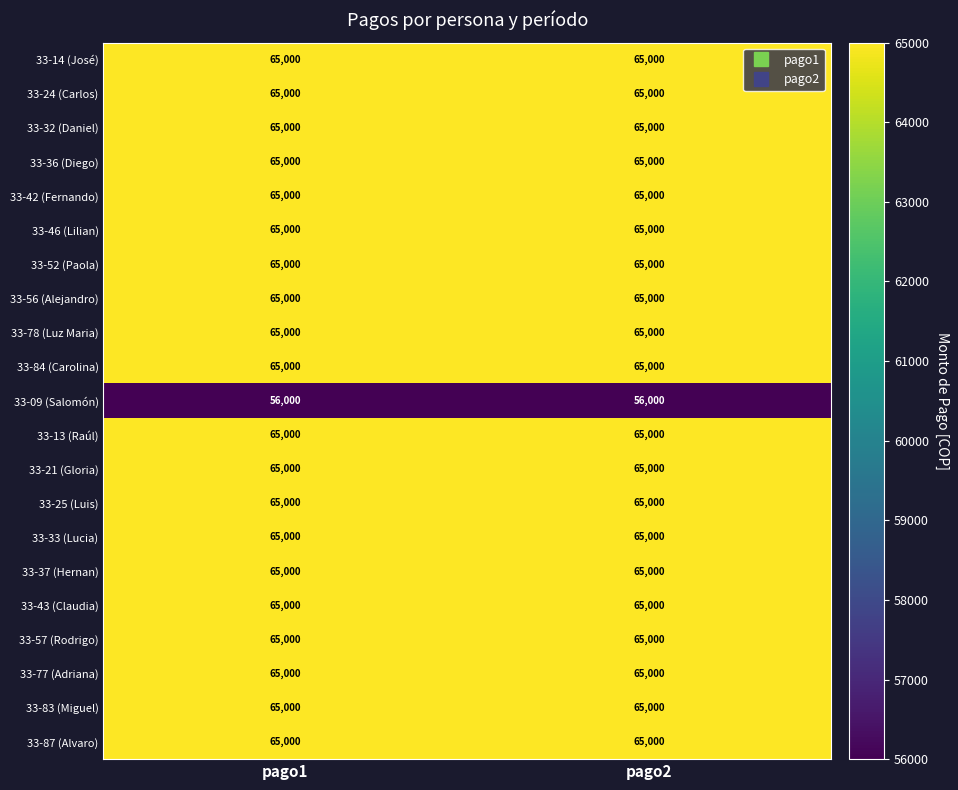

Is it true that 33-84 (Carolina) equals 65000 at pago2?

True